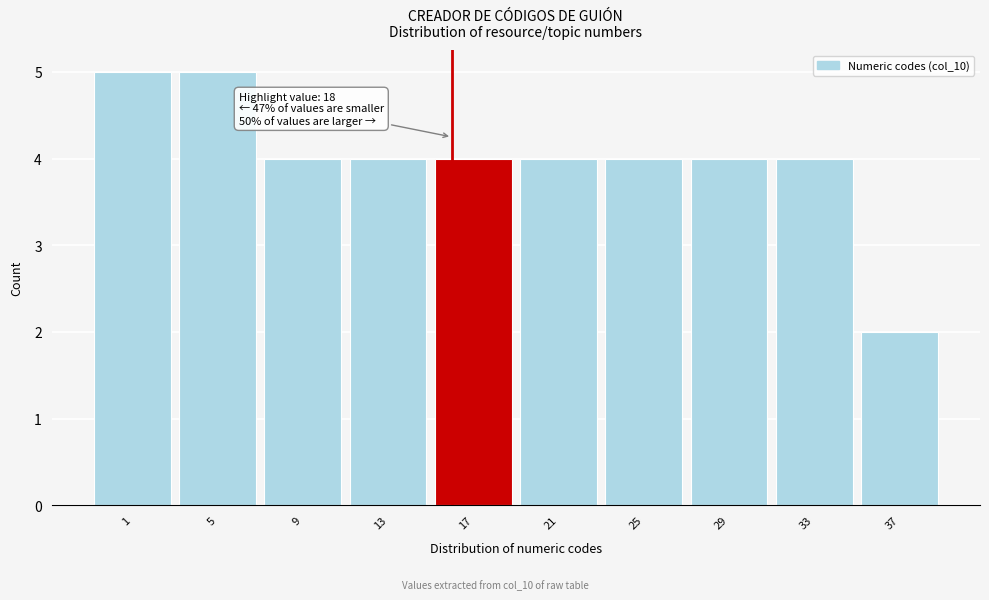

Reading right to left, list all the values displayed in this chart.

37=2	33=4	29=4	25=4	21=4	17=4	13=4	9=4	5=5	1=5